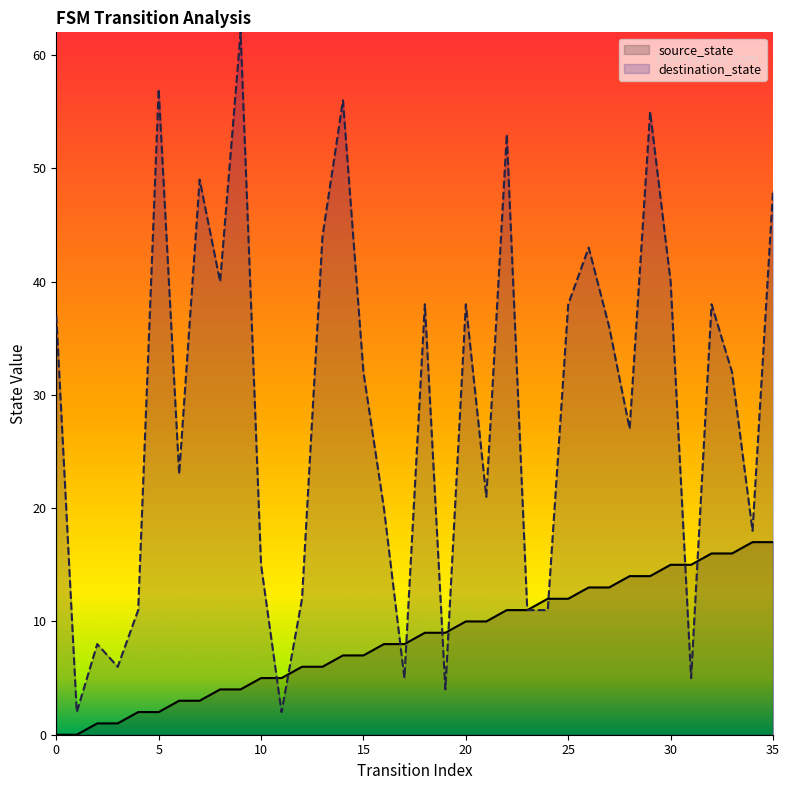

True or false: source_state and destination_state intersect in this chart.

True